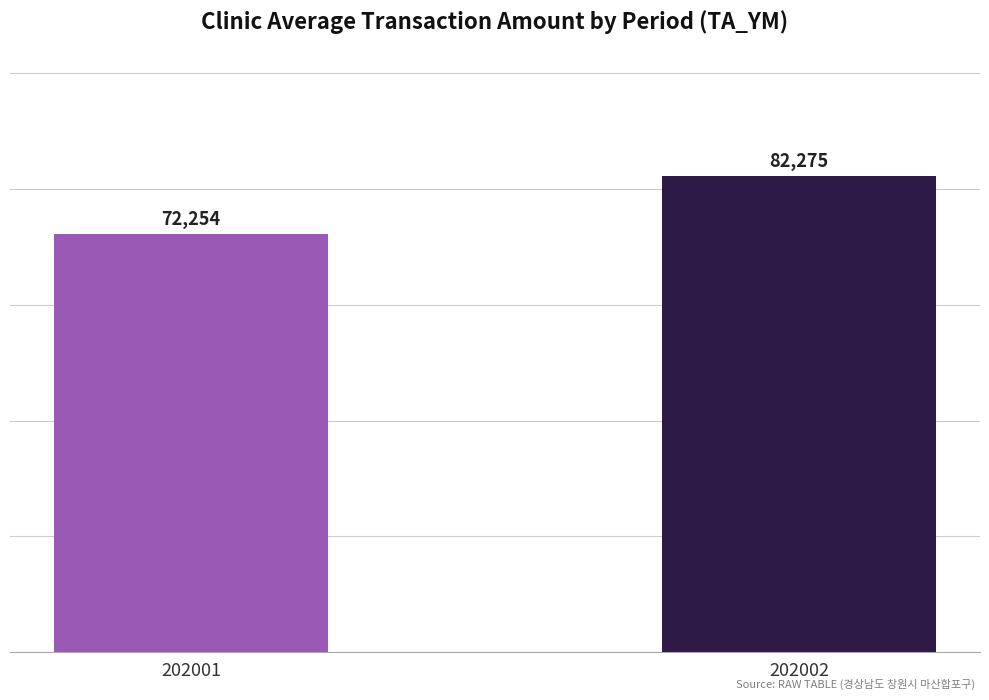

What is the ratio of the value at 202001 to the value at 202002?

0.9